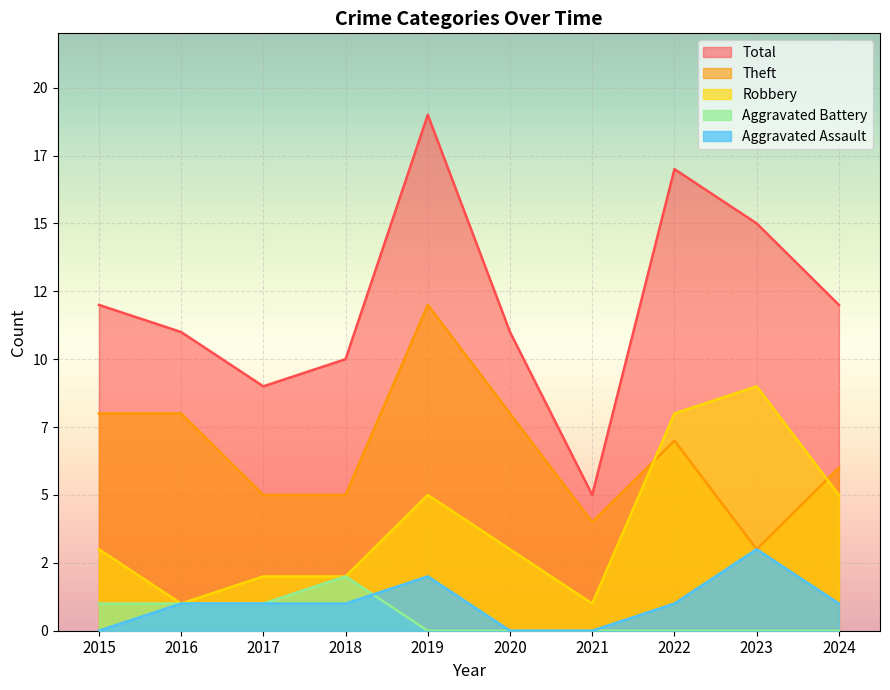

Rank the series at 2020 from highest to lowest value.

Total, Theft, Robbery, Aggravated Assault, Aggravated Battery